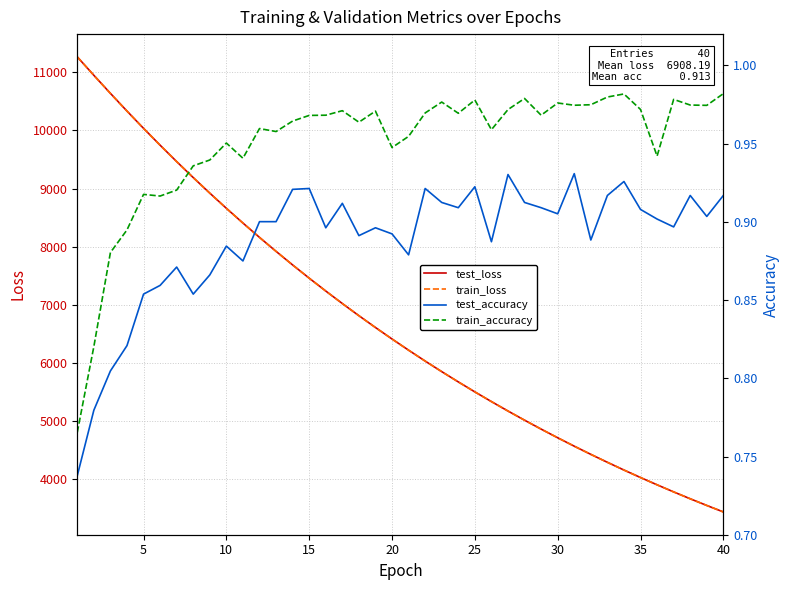

What is the maximum value for test_loss?

11264.6